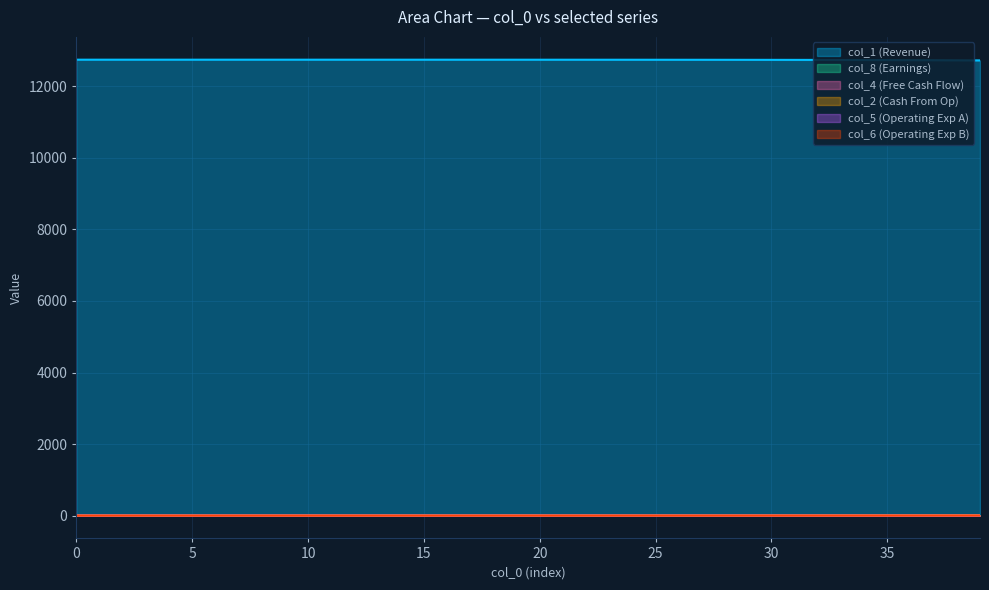

Which series changed the most between 13 and 16?

col_1